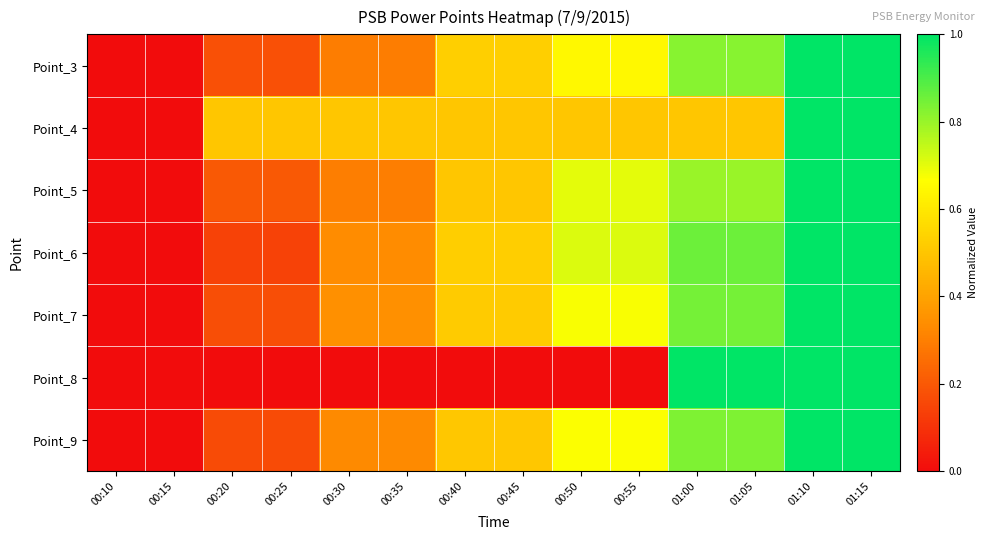

Which category has the lowest value across all series?

00:10